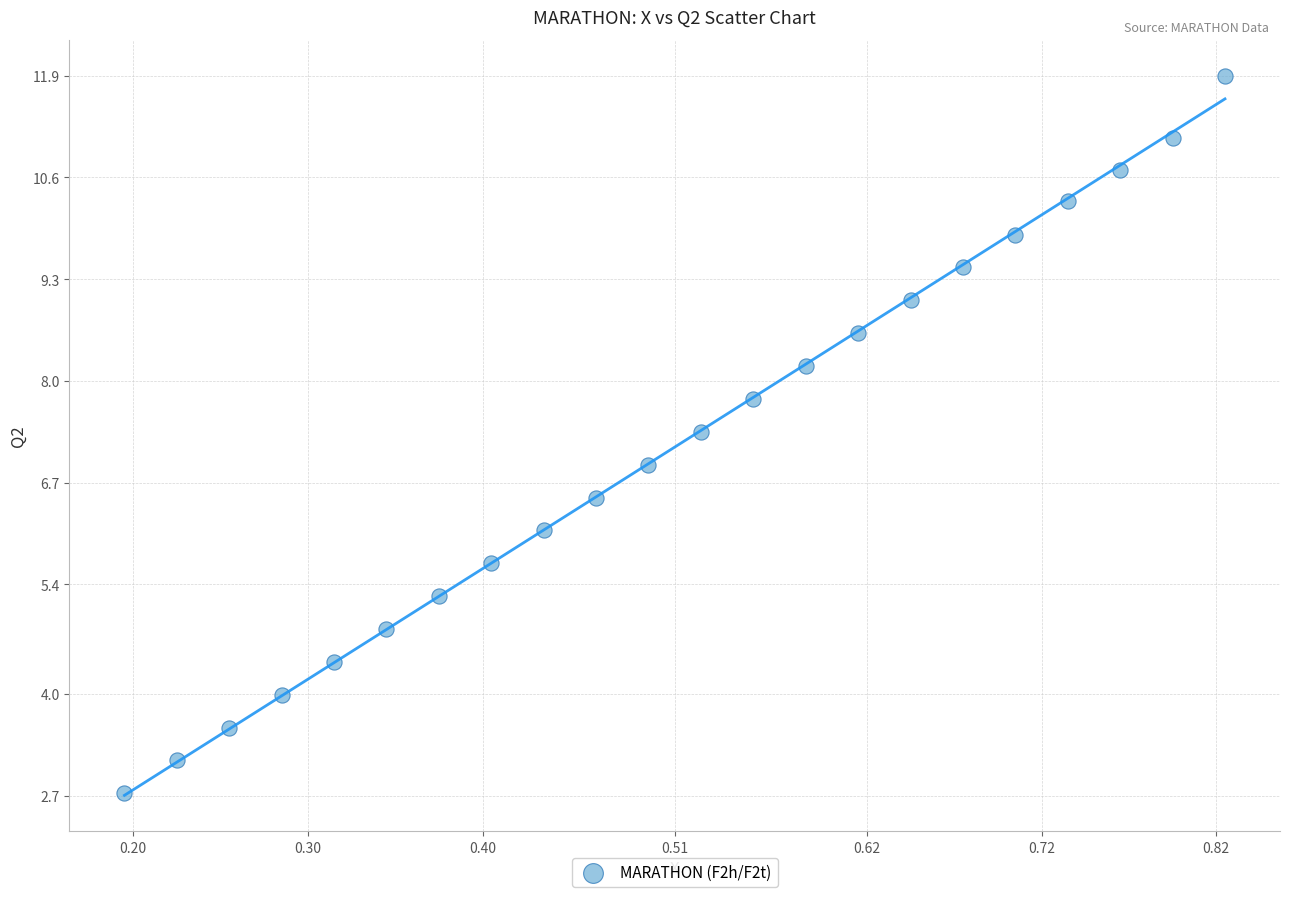

What is the range of Y values (max minus min)?

9.2